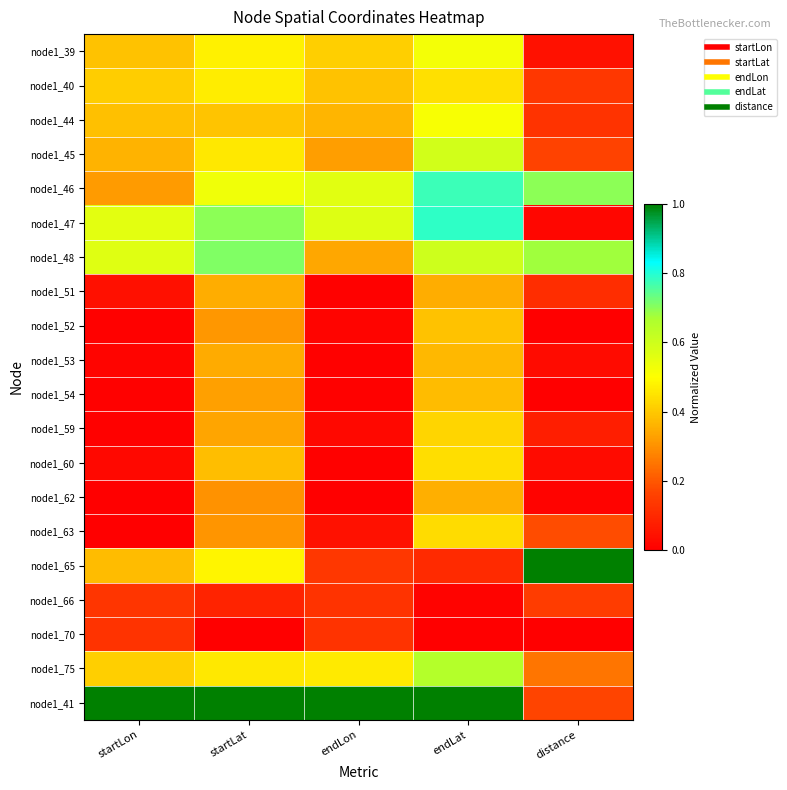

At how many categories does at least one series exceed 0?

5